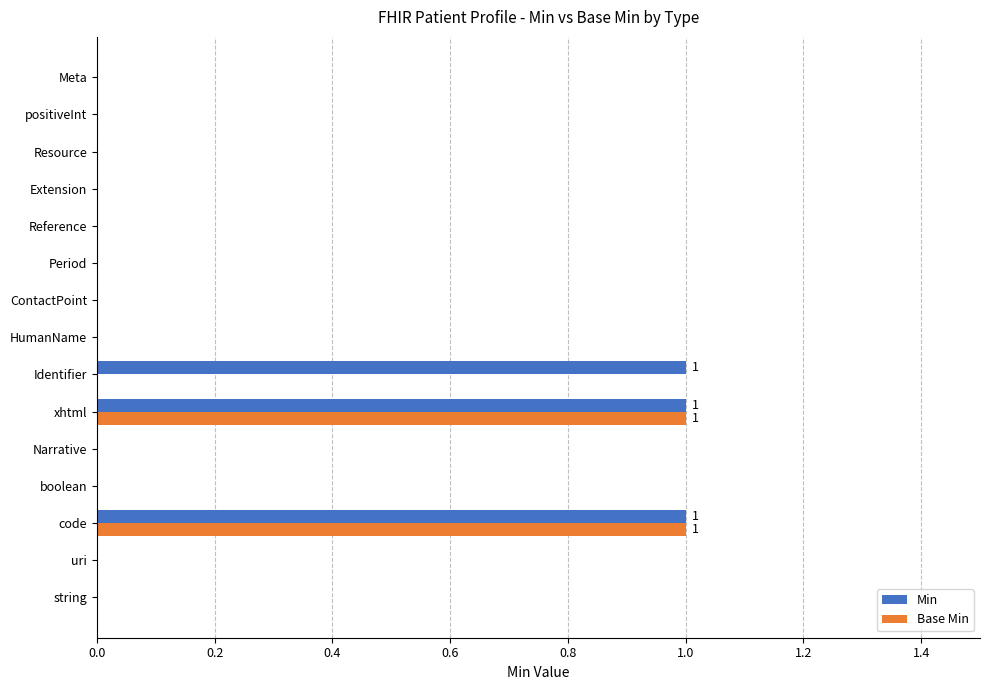

Is the value of Min at xhtml greater than the value of Base Min at ContactPoint?

Yes